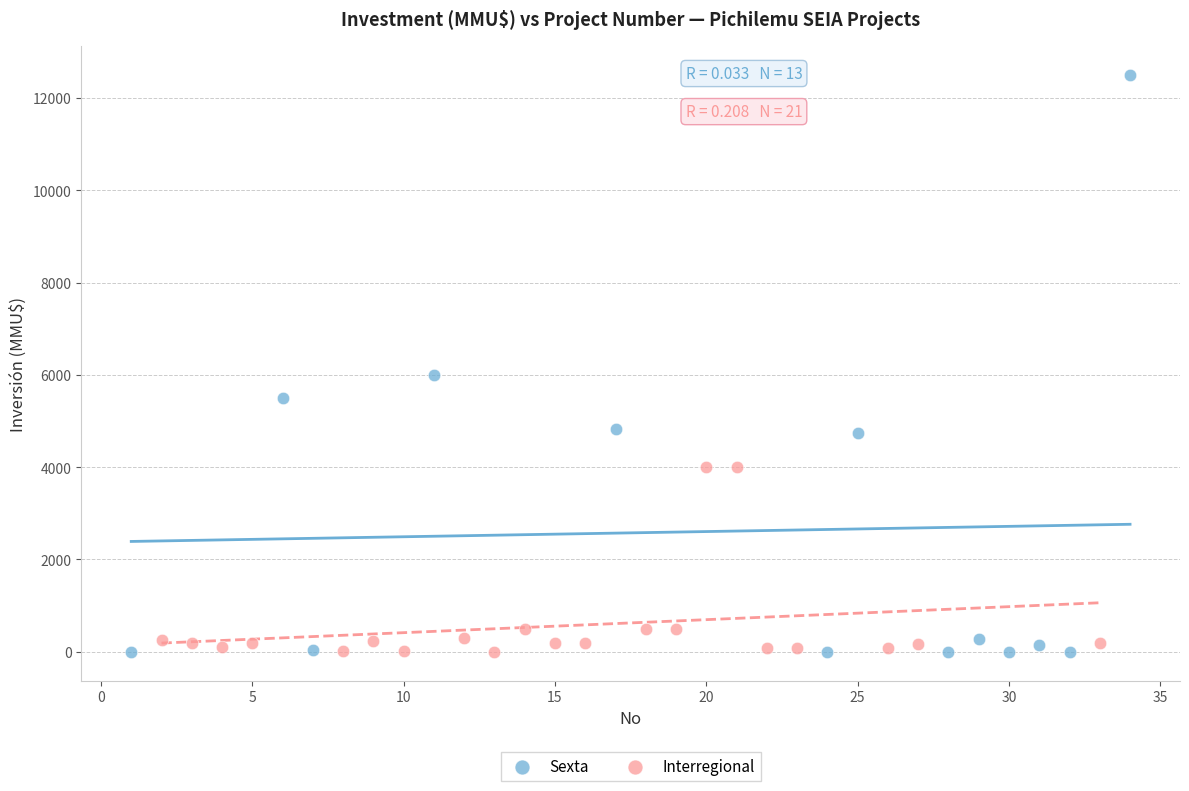

Which series has the widest spread of Y values?

Sexta